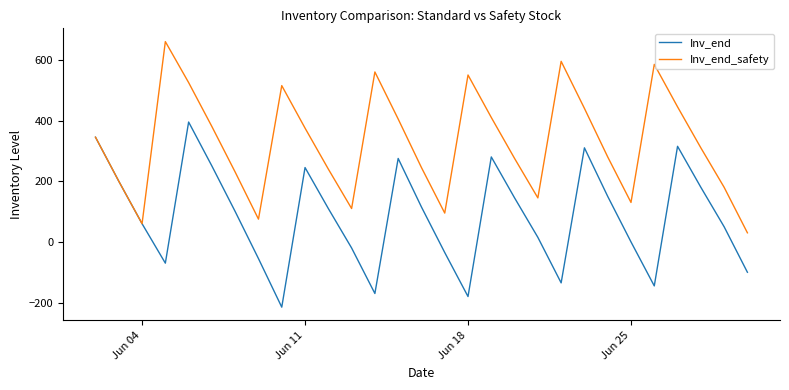

List the series in order of their peak value, lowest first.

Inv_end, Inv_end_safety